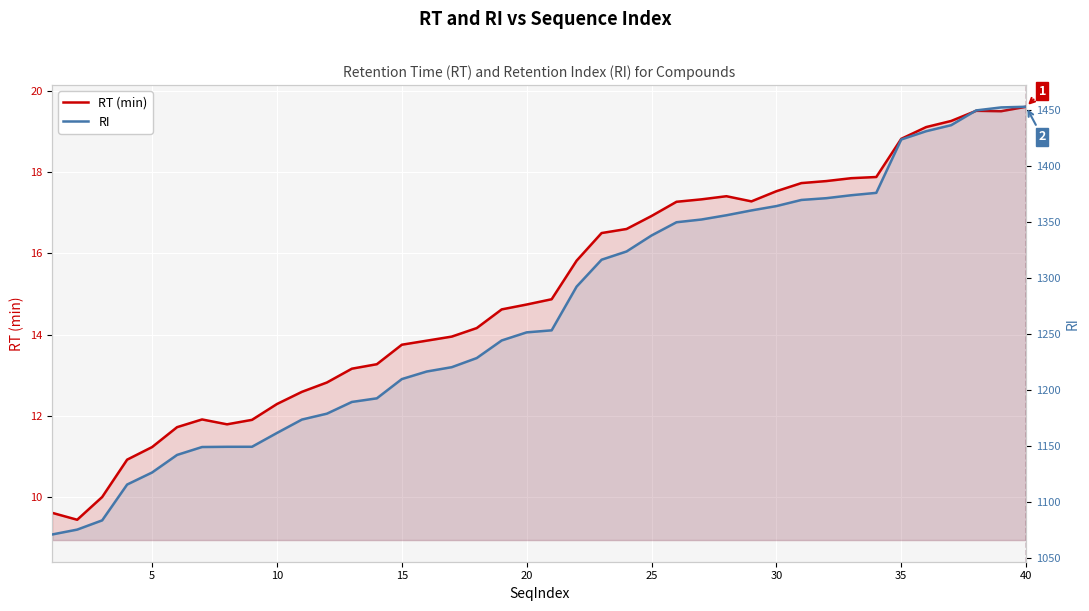

True or false: RI and RT (min) cross at least once.

False